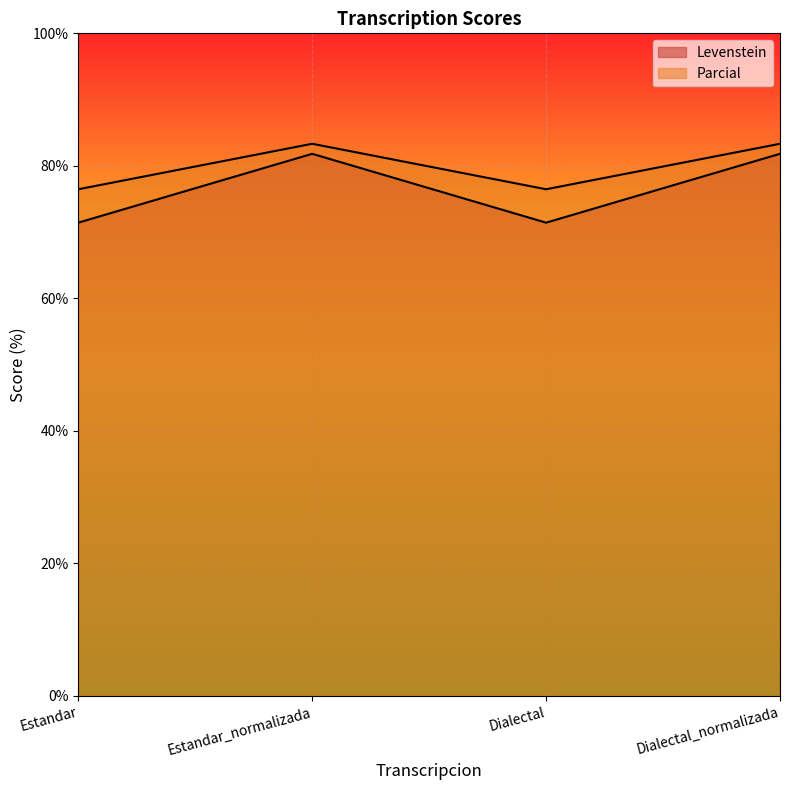

What is the label of the 4th point from the left?

Dialectal_normalizada